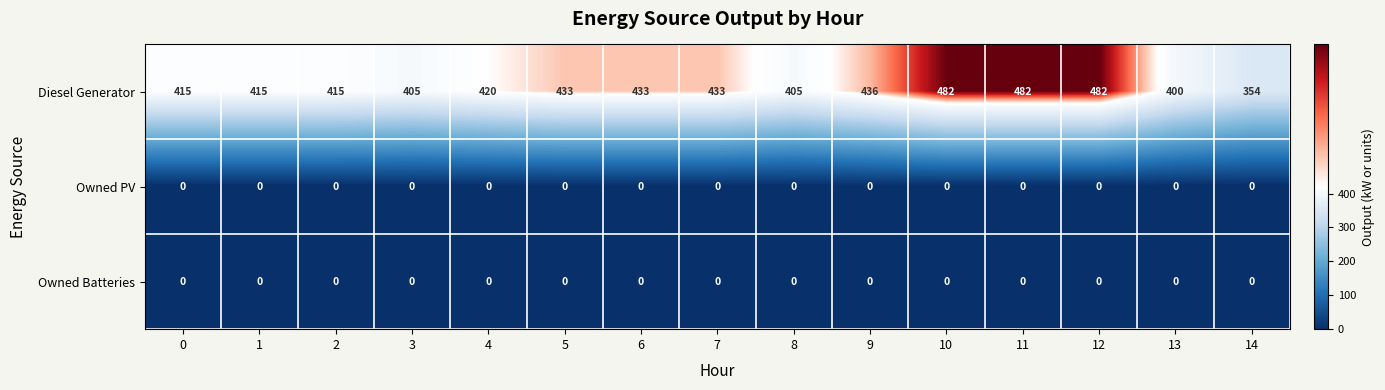

At how many categories does at least one series exceed 448?

3